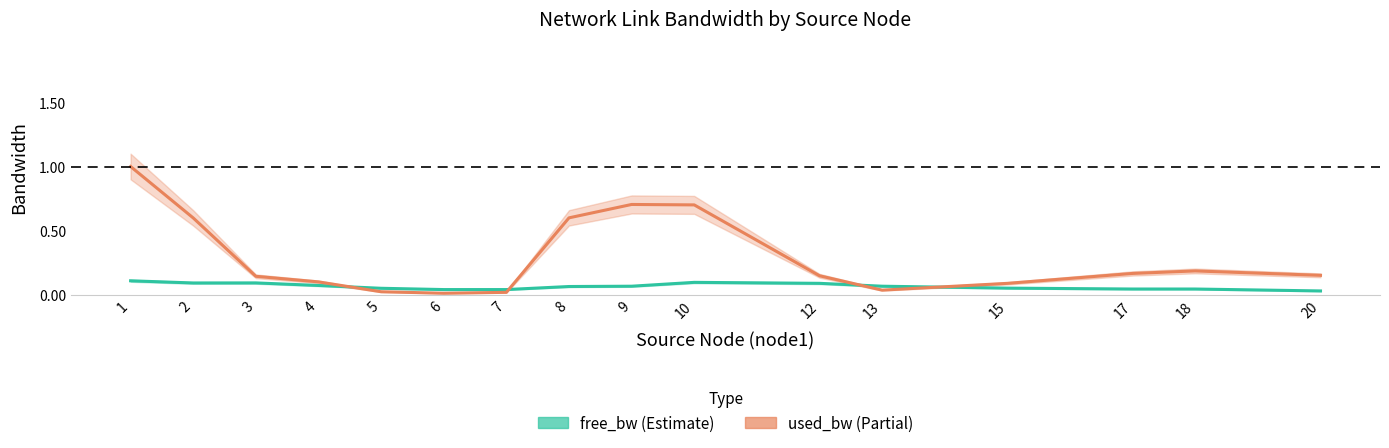

Which series changed the most between 8 and 13?

used_bw